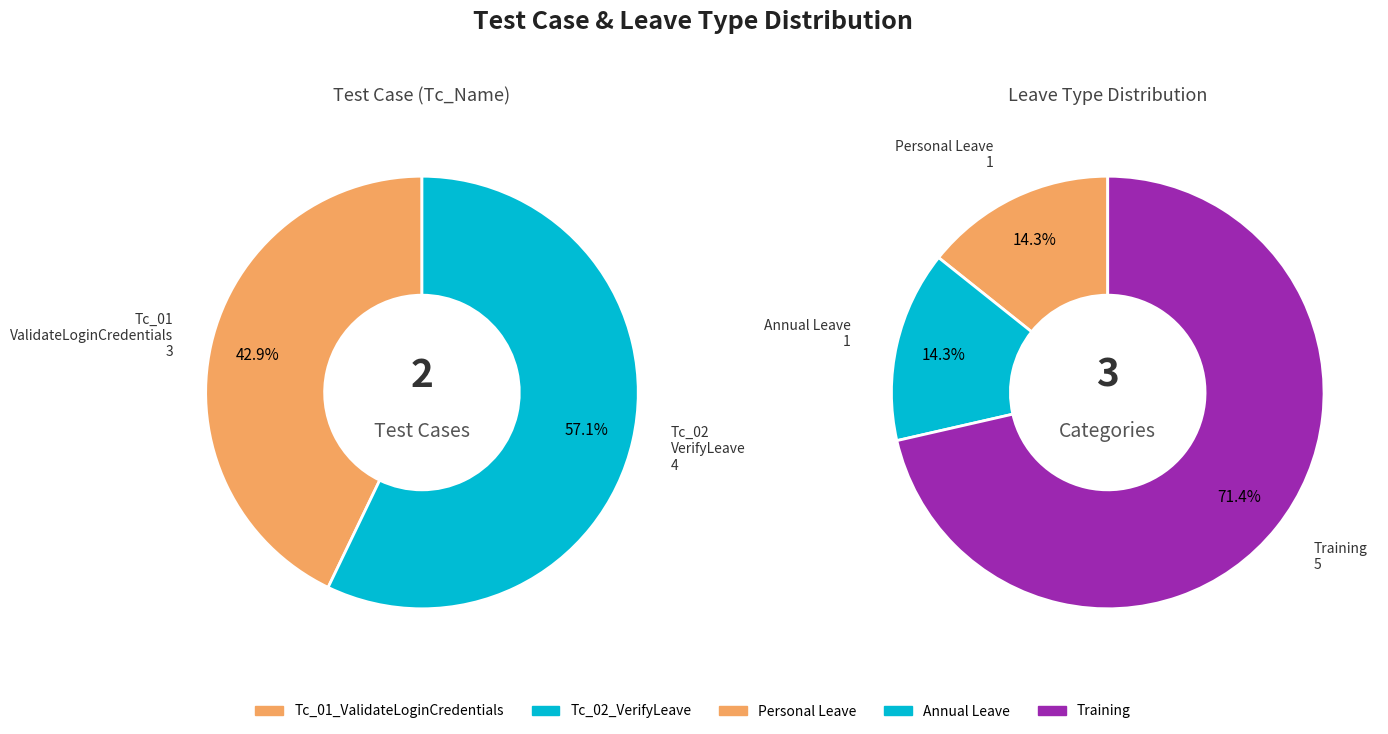

To the nearest percent, what is the average slice percentage?

50%